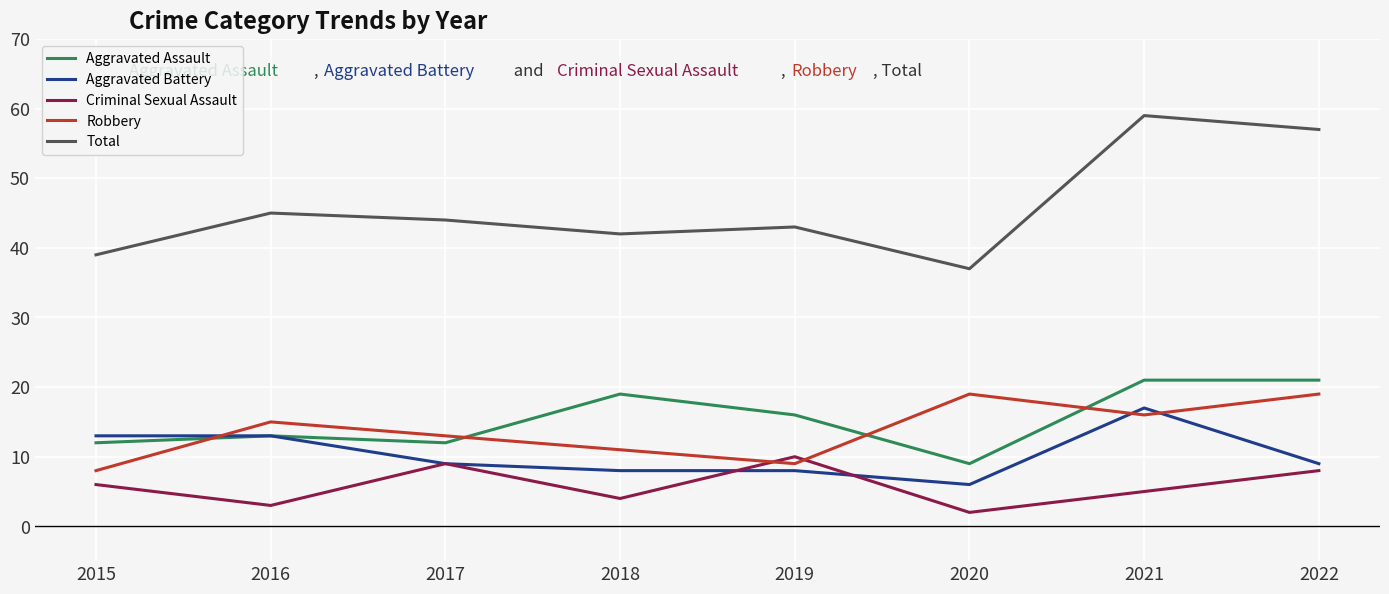

True or false: Aggravated Battery and Total cross at least once.

False